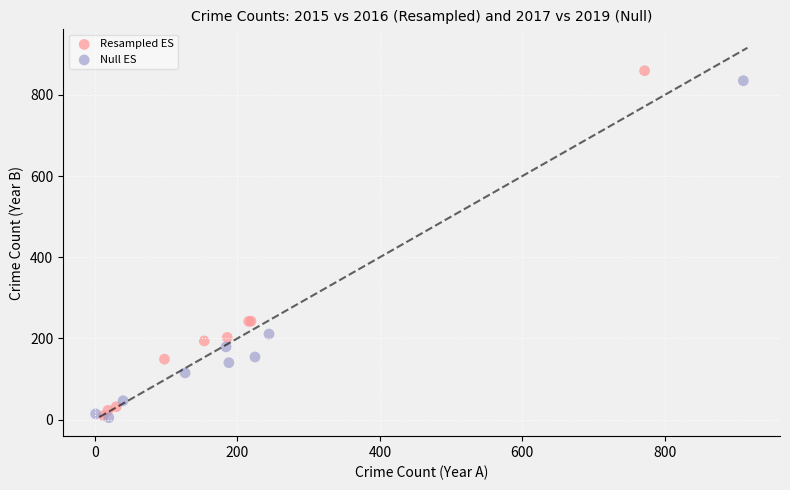

Which series has the largest Y range (max minus min)?

Resampled ES